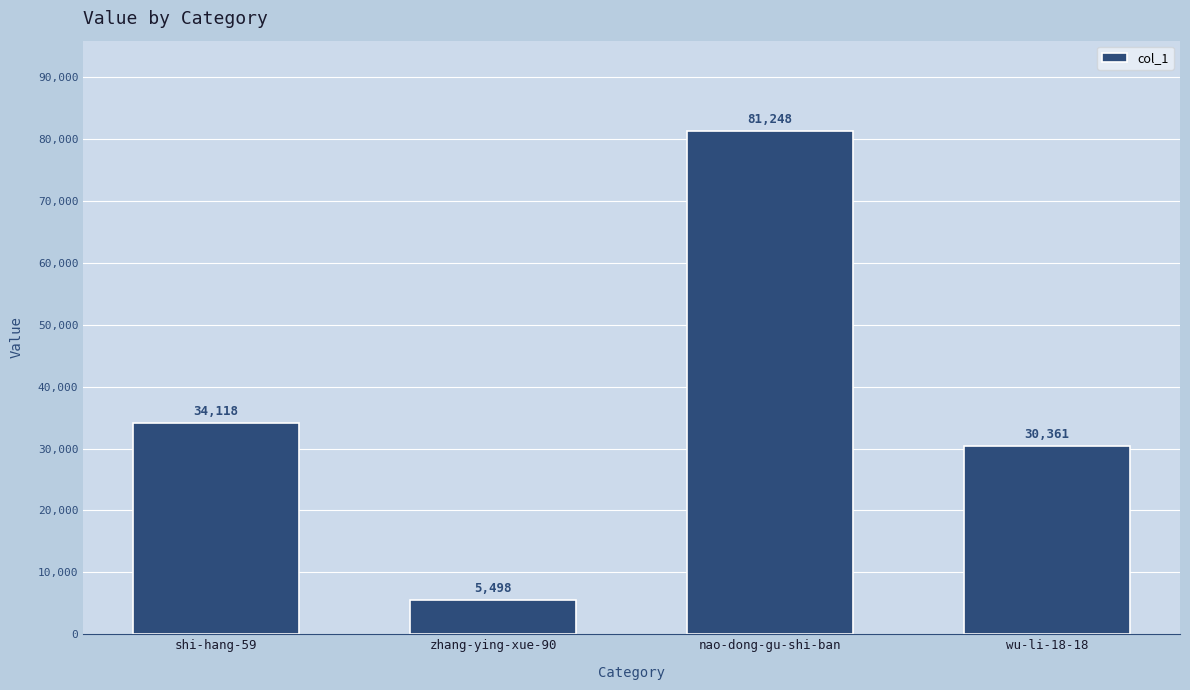

What position from the right is zhang-ying-xue-90?

3